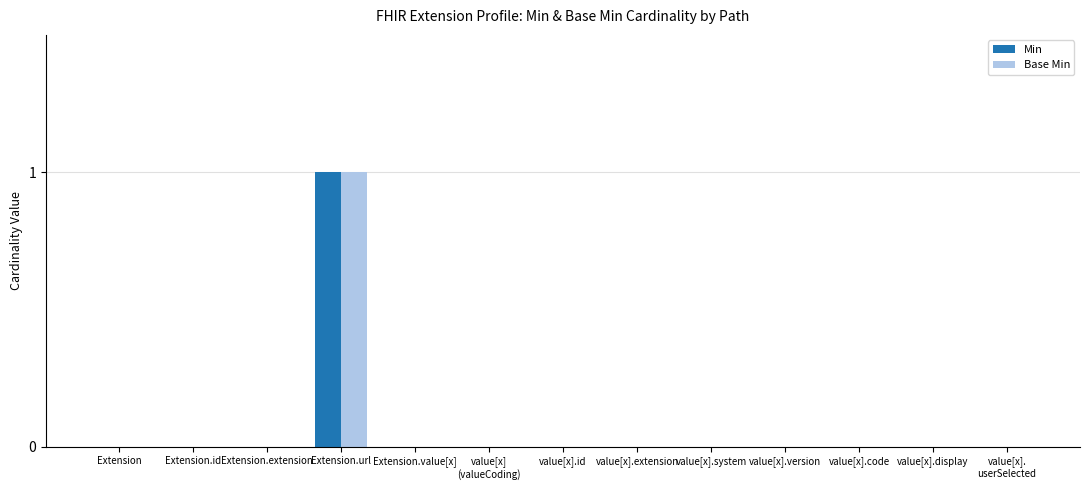

At which category is the sum across all series the highest?

Extension.url